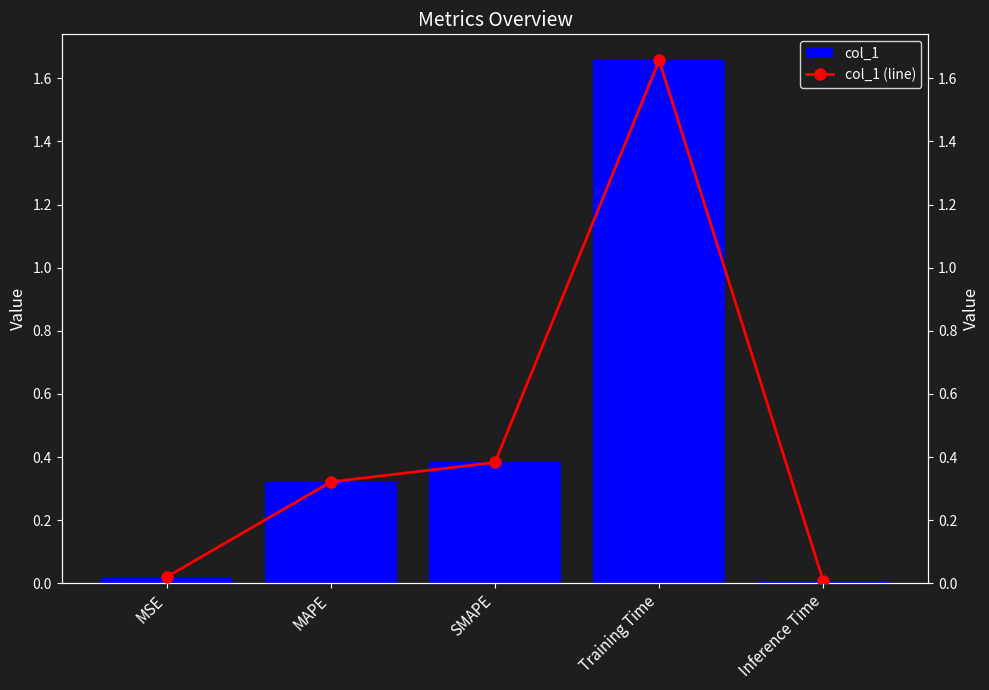

Between MAPE and Inference Time, which is larger?

MAPE